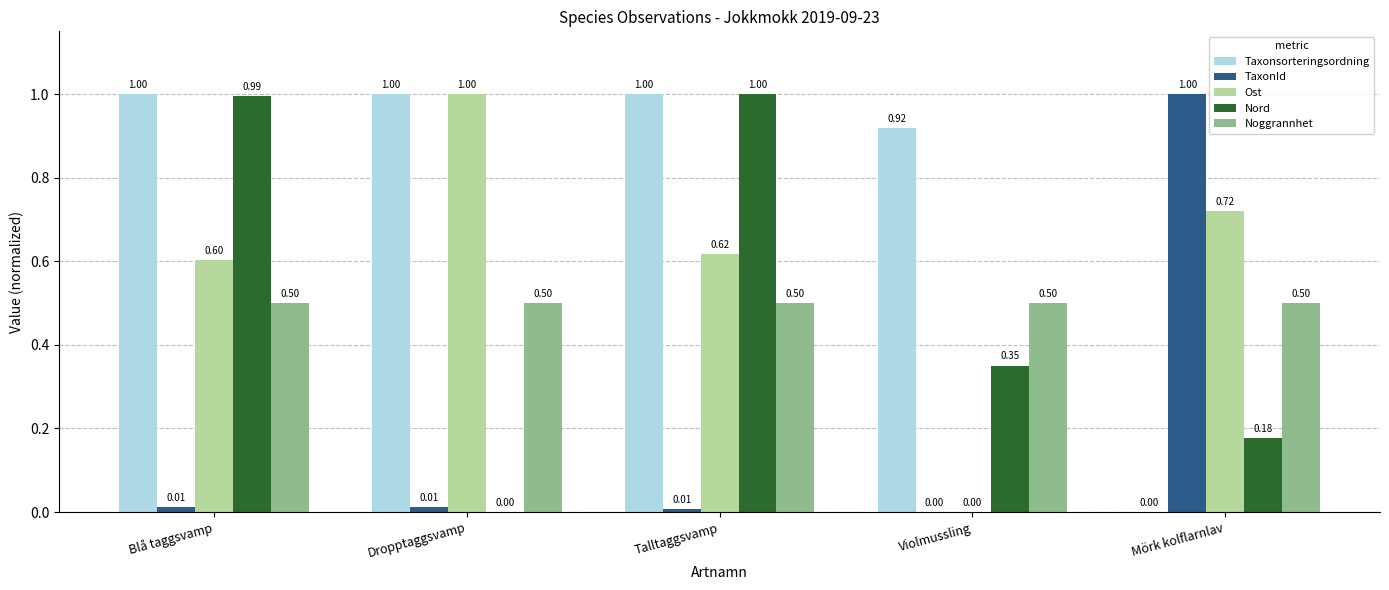

What is the sum of all Noggrannhet values?

2.5